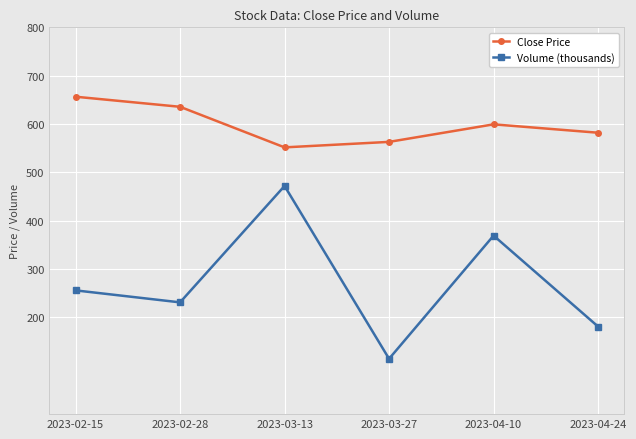

In Close Price, how many points are higher than both neighbors (excluding endpoints)?

1